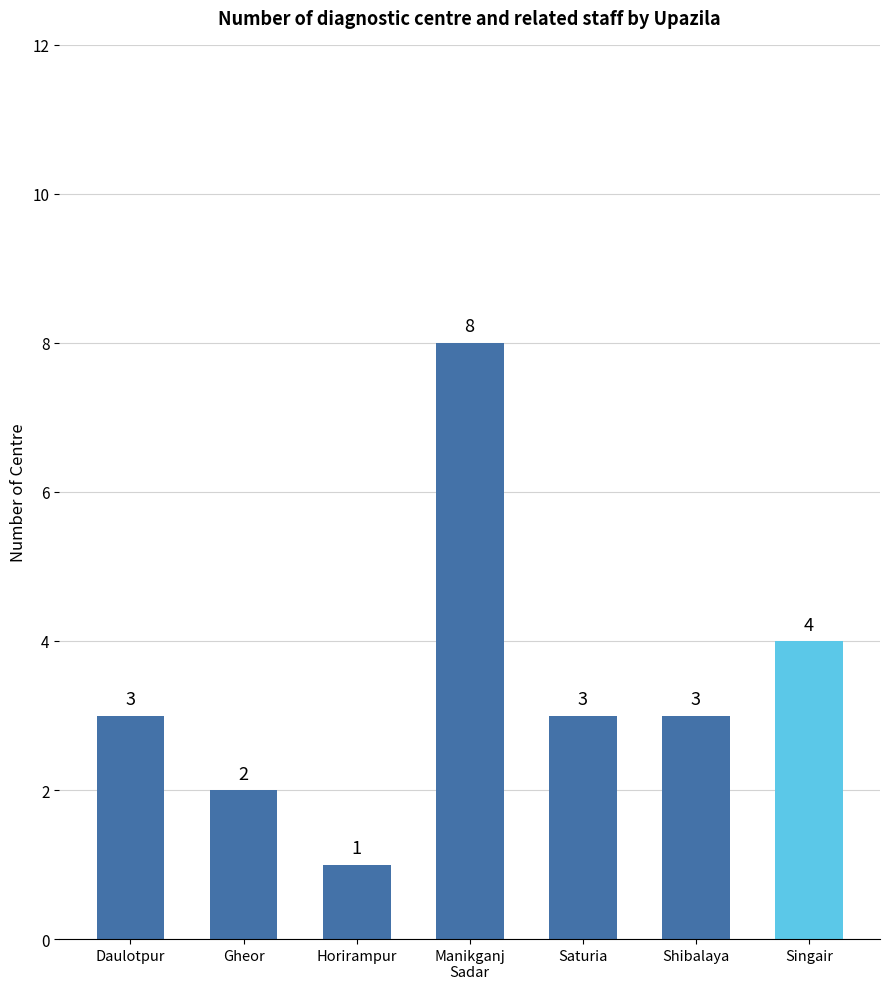

At which category does the chart reach its peak across all series?

Manikganj
Sadar